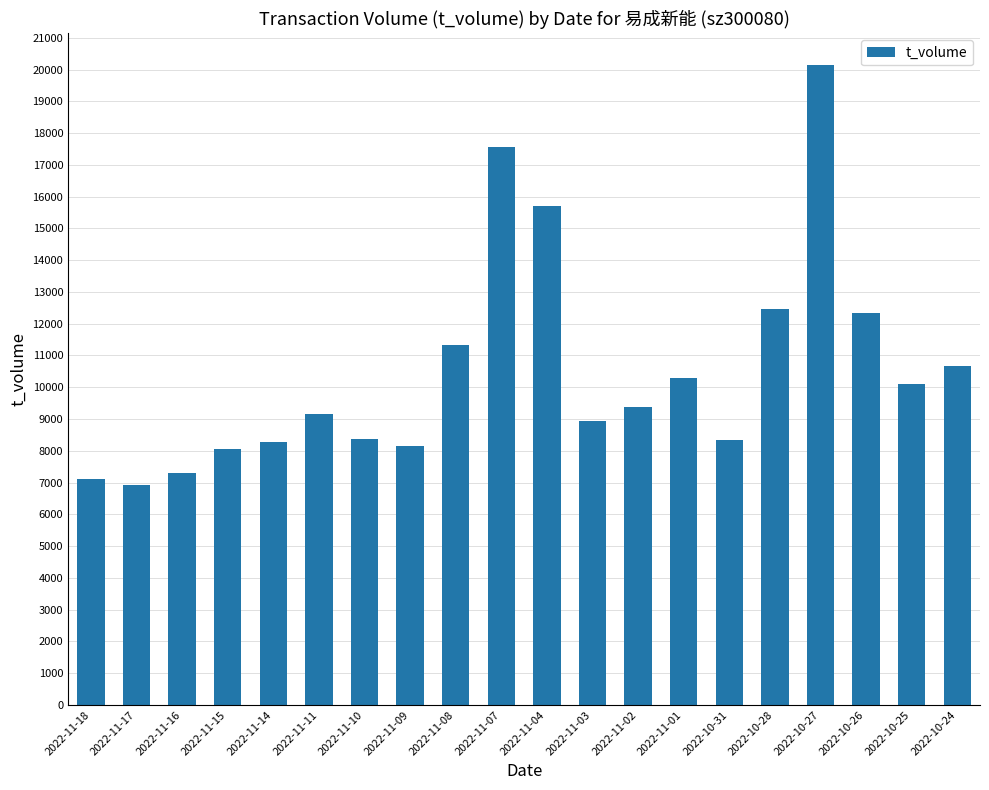

What is the value of the 10th bar from the left?

17558